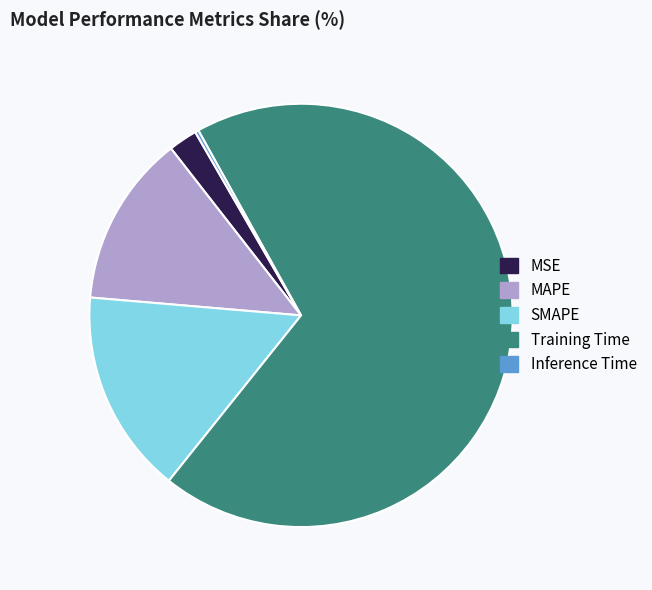

Between SMAPE and Training Time, which is larger?

Training Time